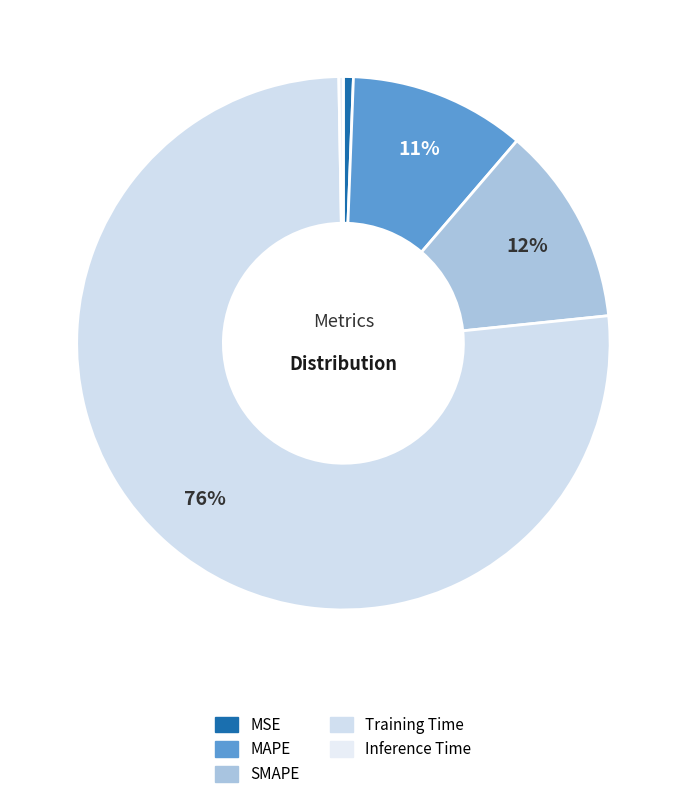

Rank the categories by value from lowest to highest.

Inference Time, MSE, MAPE, SMAPE, Training Time